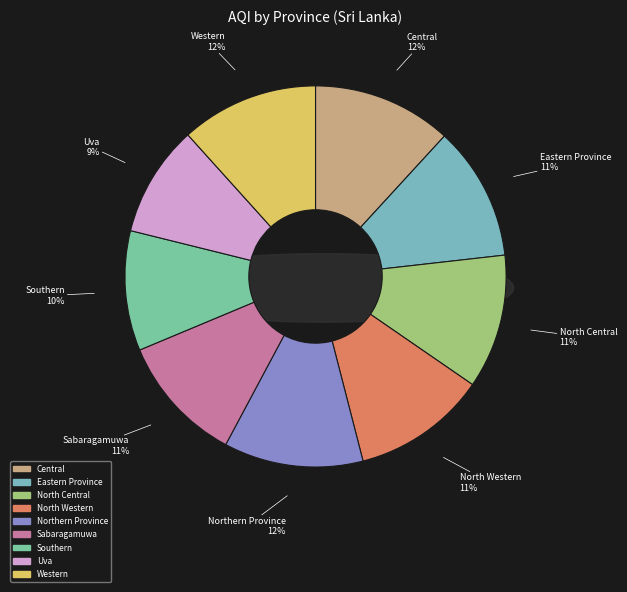

Count the number of slices in the pie.

9